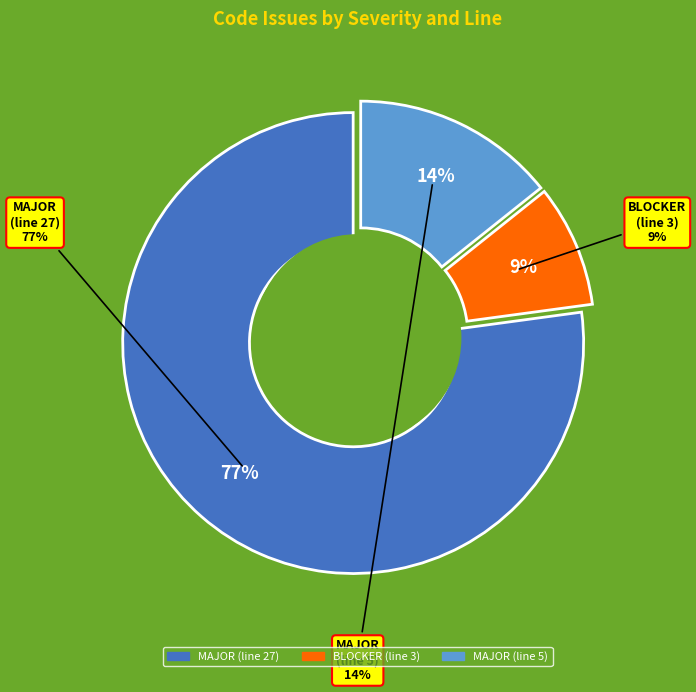

What is the largest slice in the pie chart?

MAJOR (line 27)